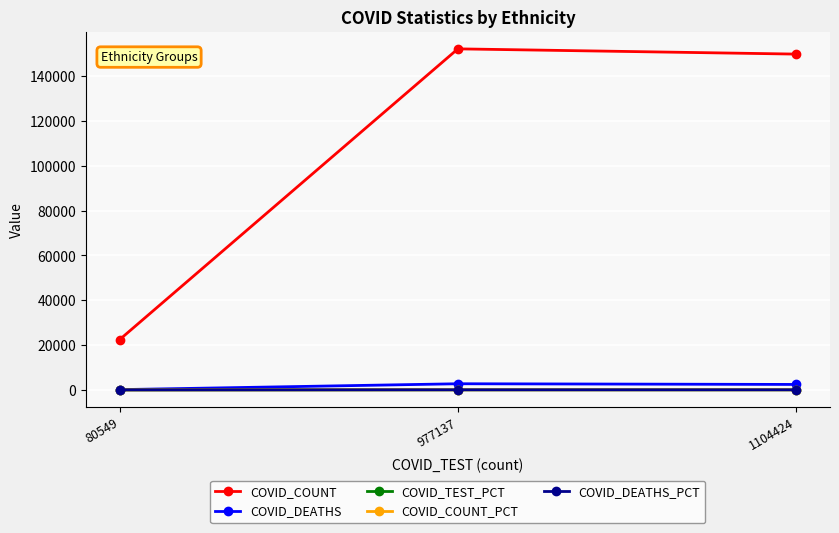

What is the minimum value for COVID_COUNT_PCT?

6.9